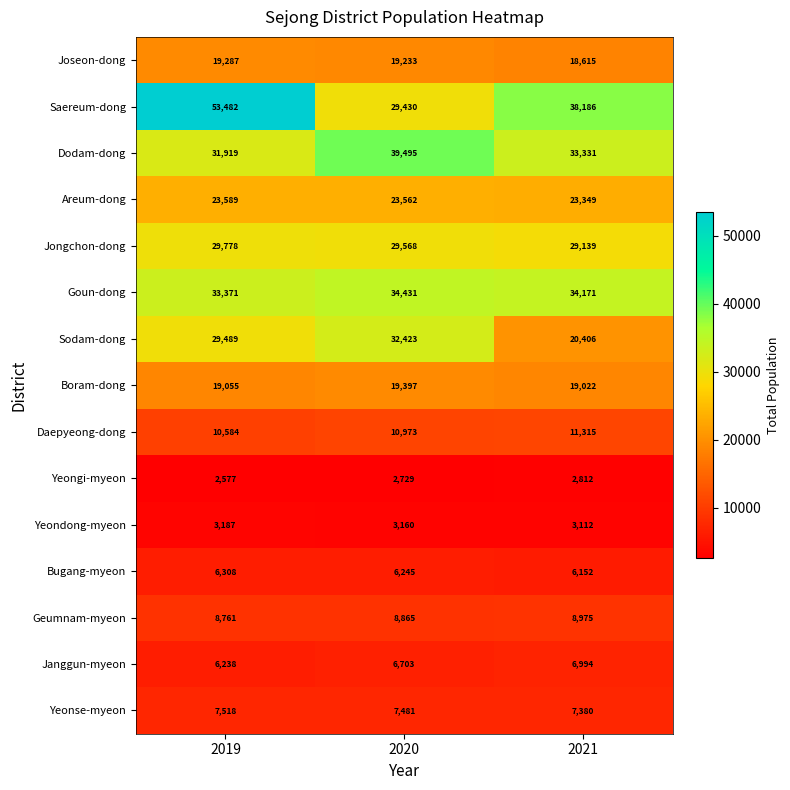

What is the sum of the Daepyeong-dong values at 2021 and 2020?

22288